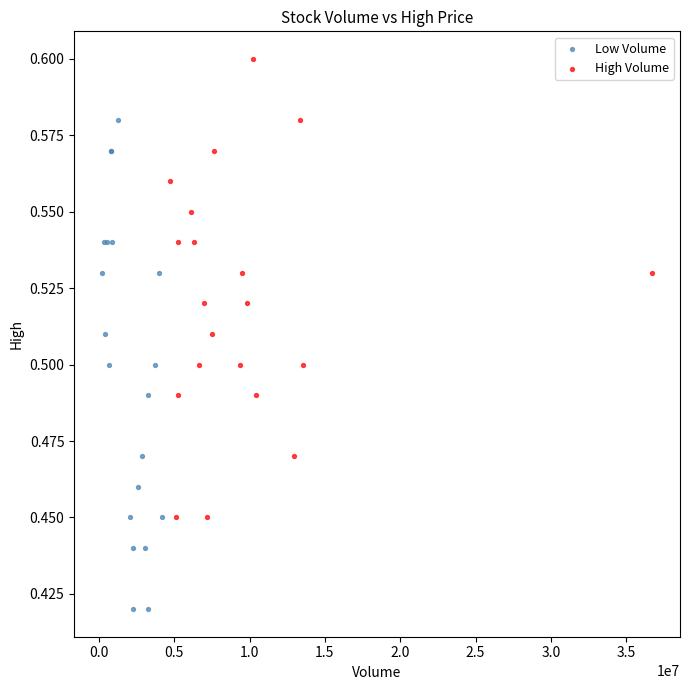

Which series reaches the minimum Y coordinate?

Low Volume